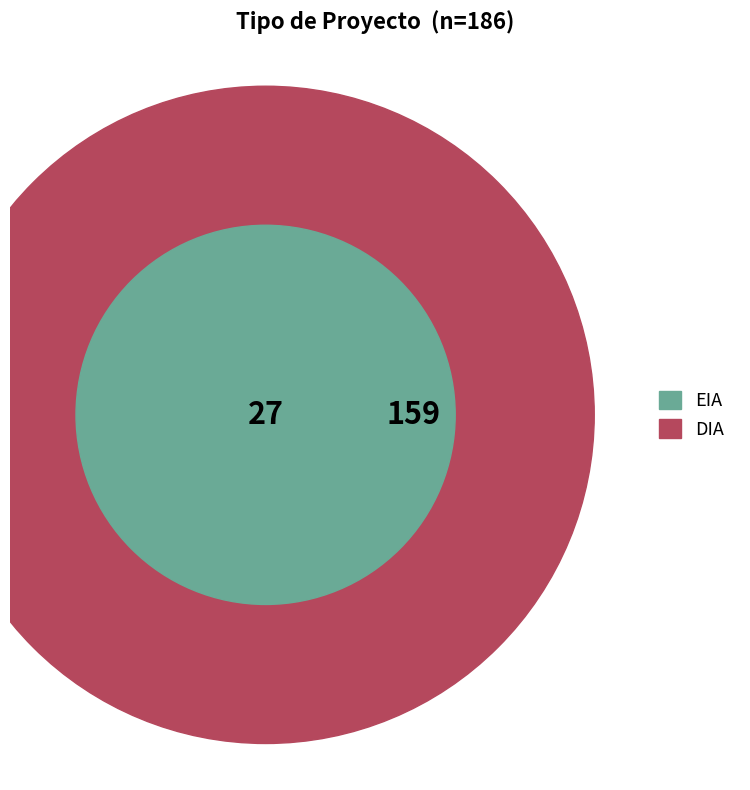

Is it true that EIA is 24% of the pie?

False